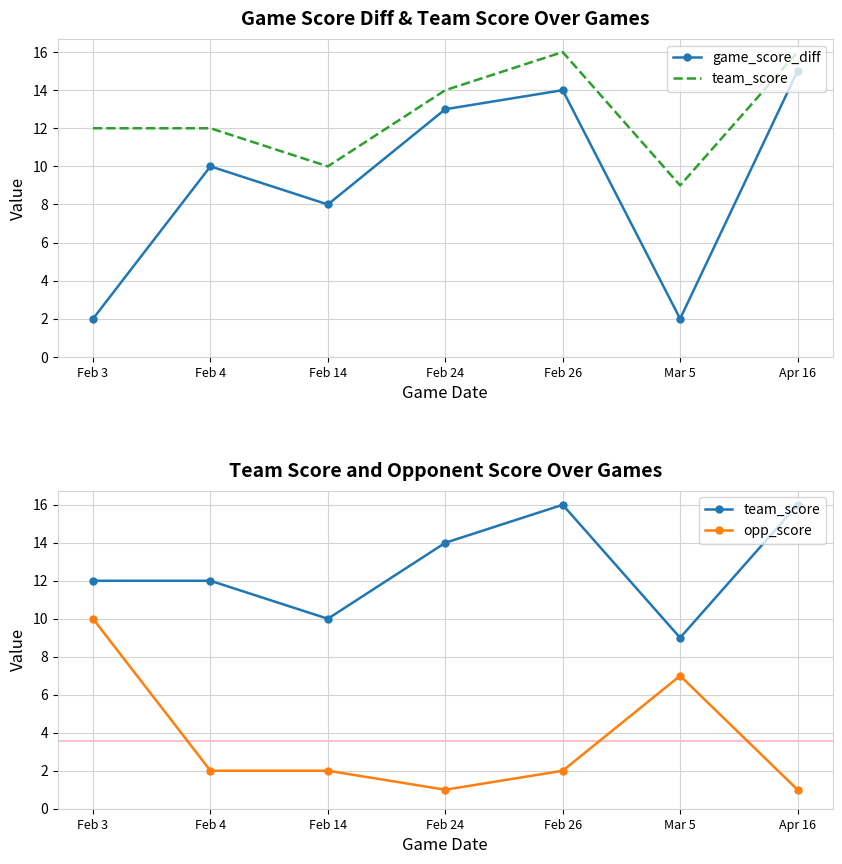

What is the total value across all series at Feb 24?

28